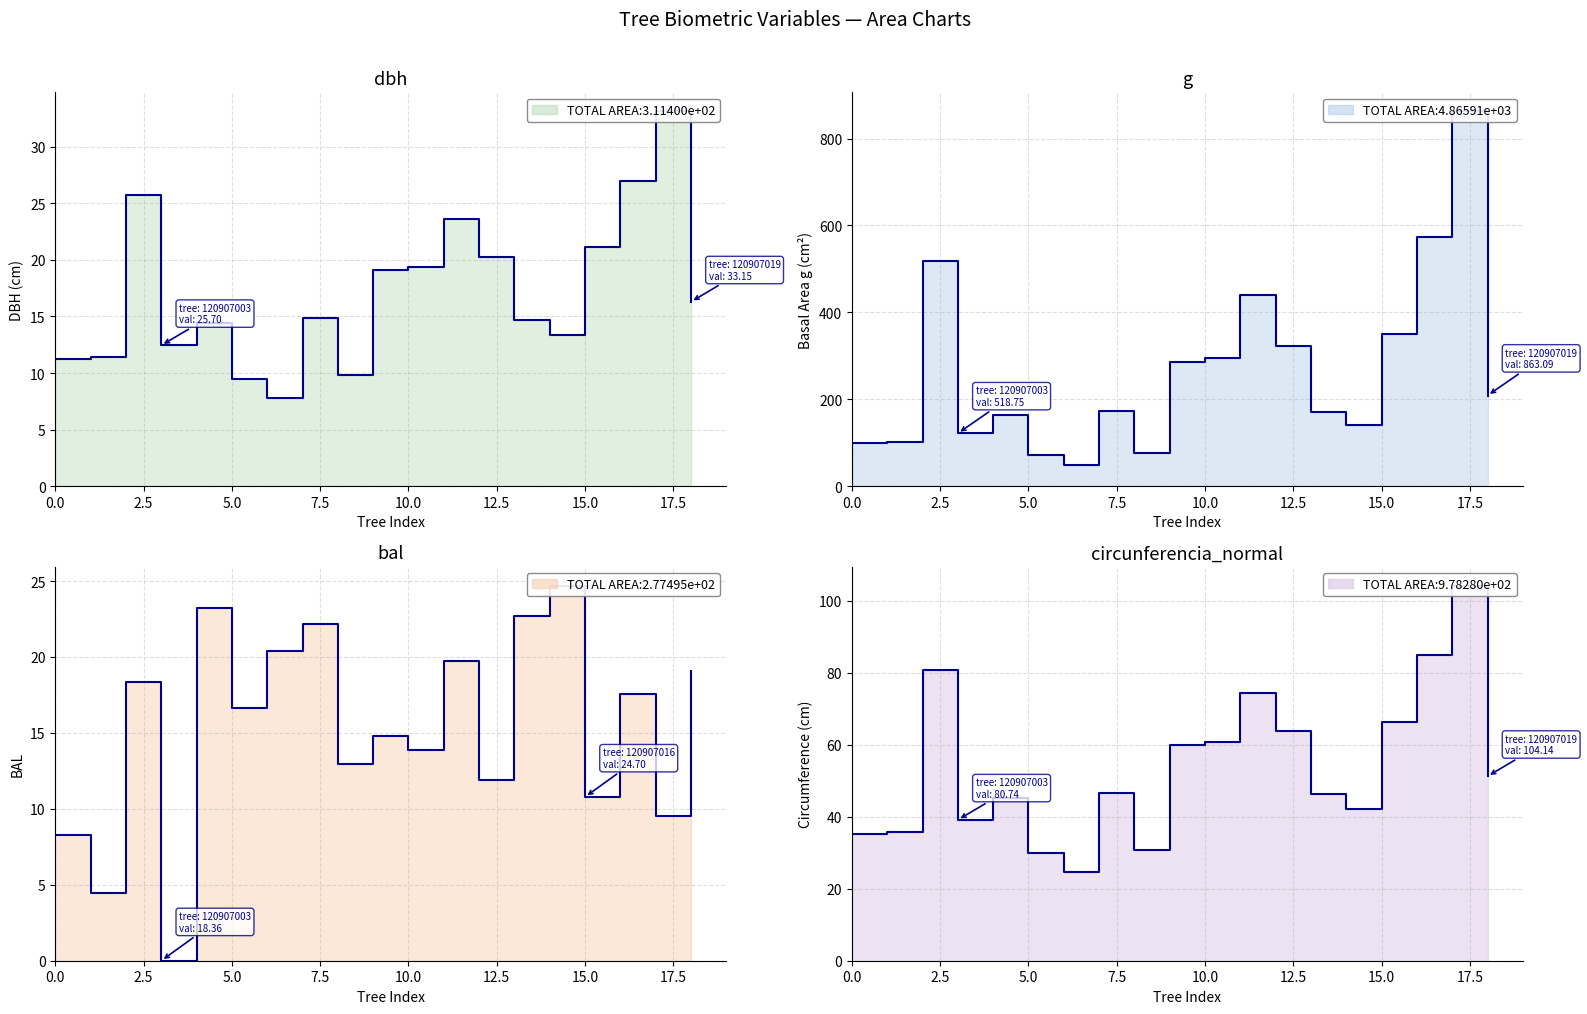

Which series has the largest range (max minus min)?

g